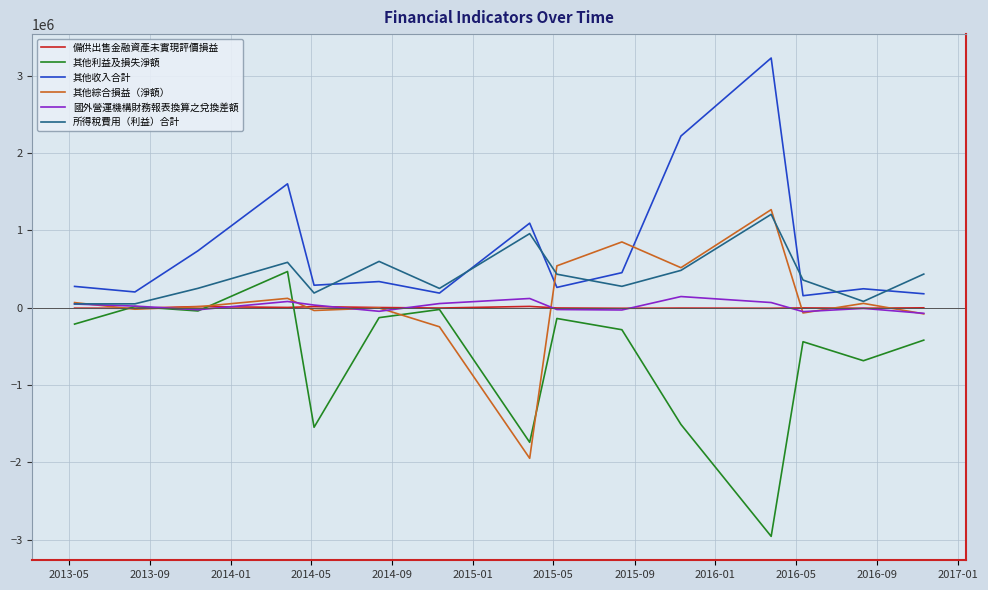

True or false: 備供出售金融資產未實現評價損益 has more than 0 interior local peaks.

True